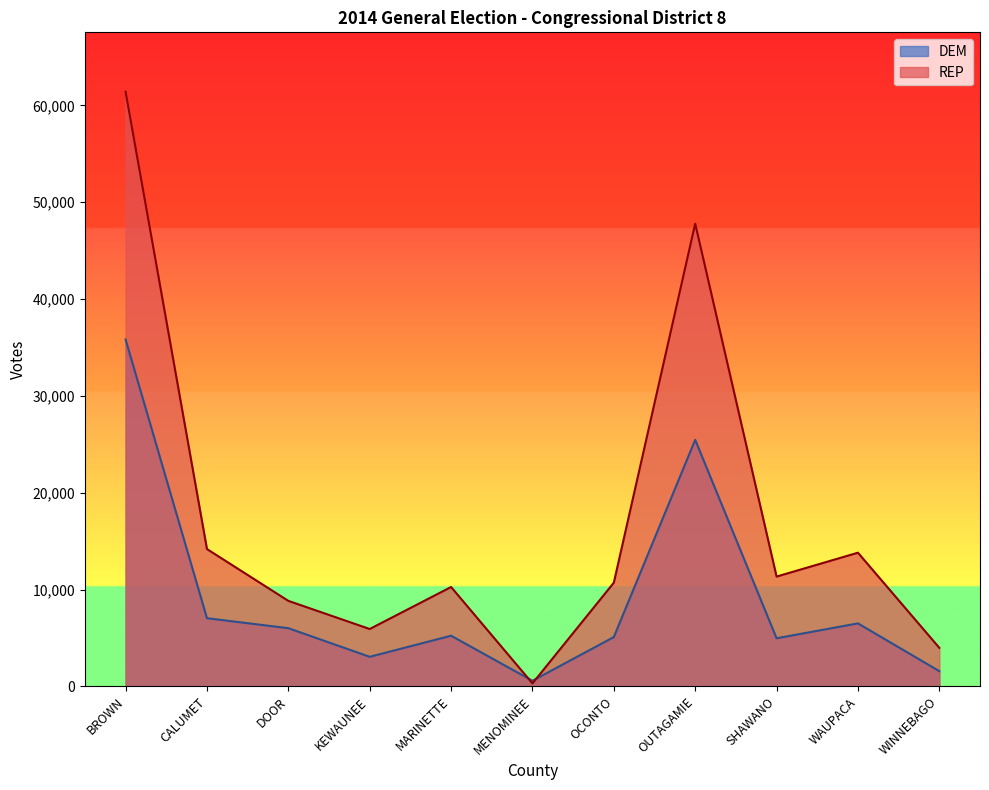

True or false: REP has more than 1 points higher than both neighbors.

True